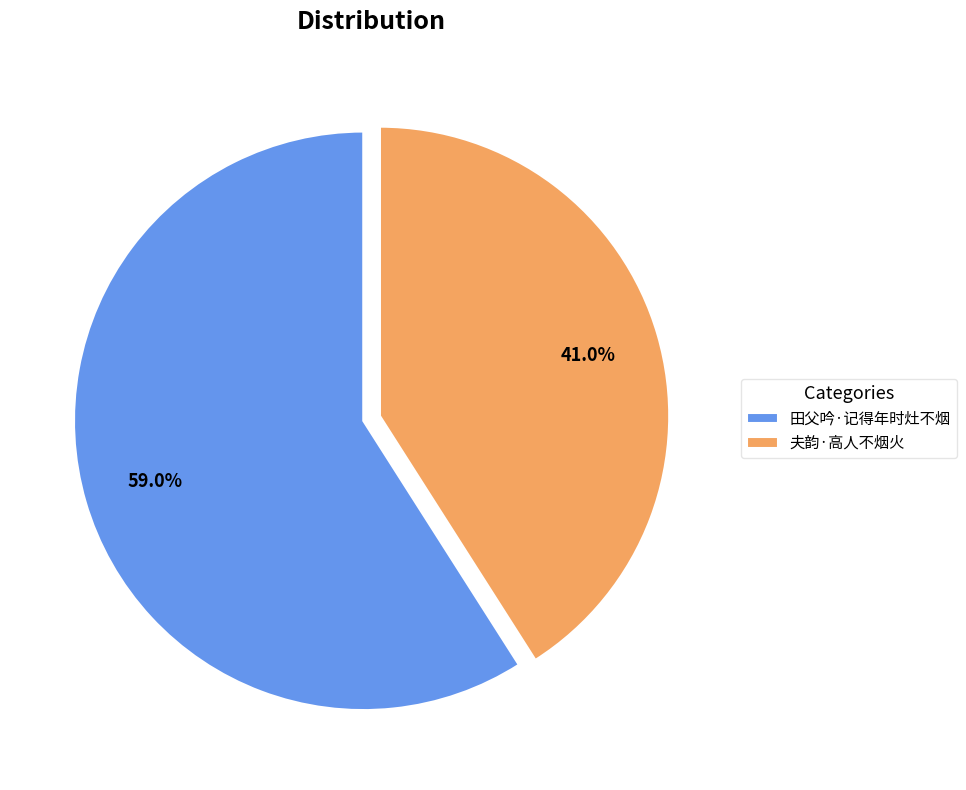

What is the largest slice in the pie chart?

田父吟·记得年时灶不烟